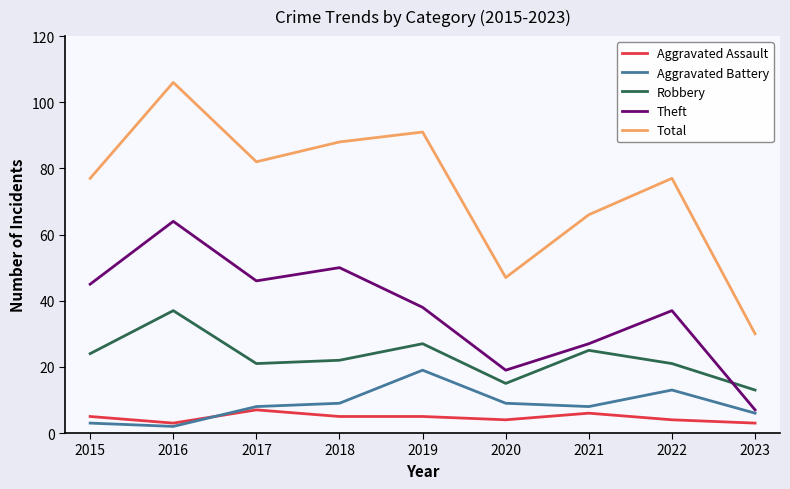

At which category does Robbery reach its first local peak?

2016